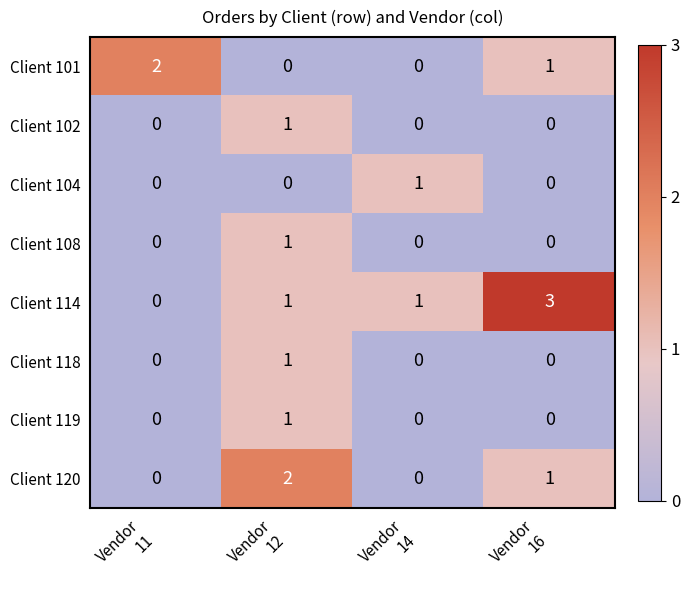

What is the greatest value displayed?

3